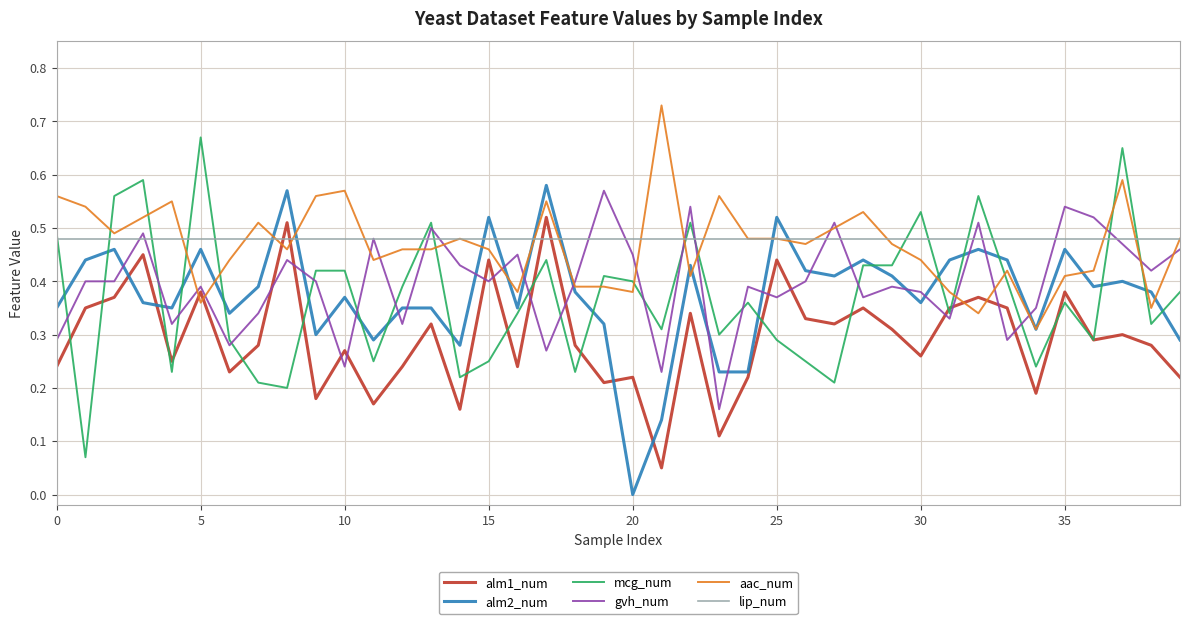

Which series ends up on top after the final intersection of alm2_num and gvh_num?

gvh_num